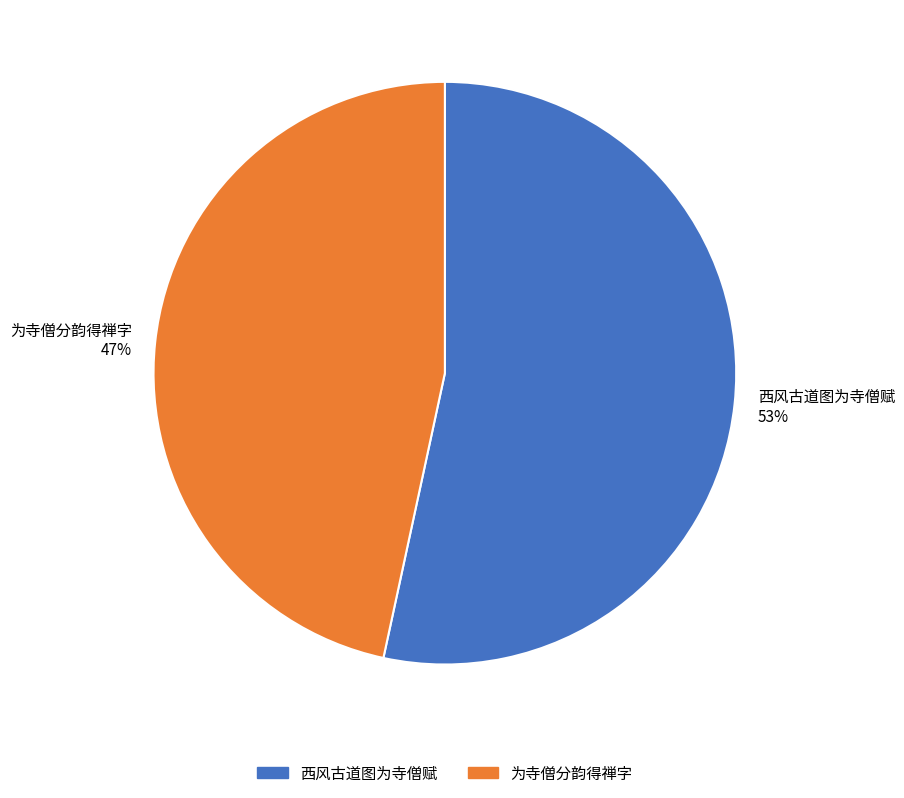

Is there any slice that represents more than half of the pie?

Yes